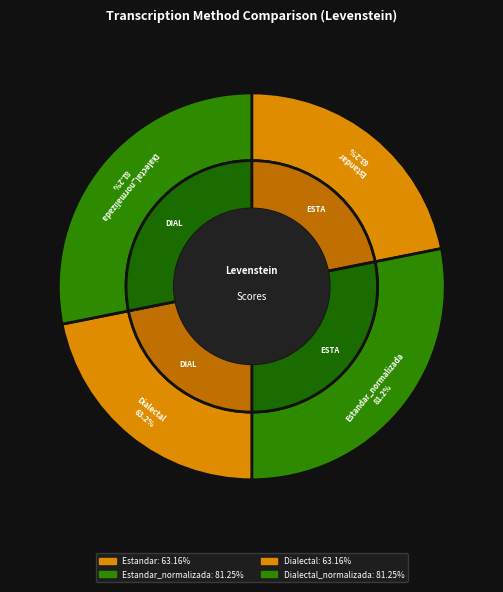

Rank the categories by value from highest to lowest.

Estandar_normalizada, Dialectal_normalizada, Estandar, Dialectal